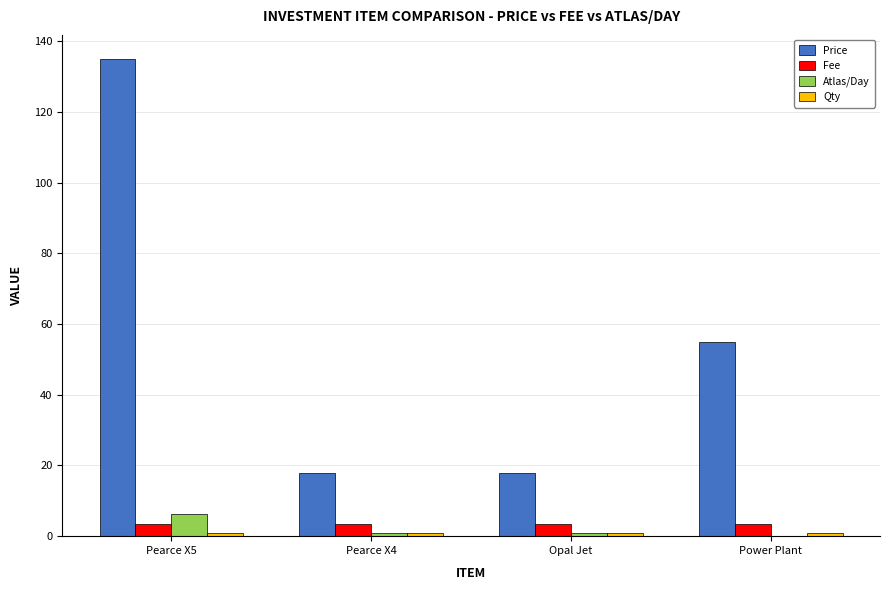

Is it true that Price equals 18.0 at Opal Jet?

True